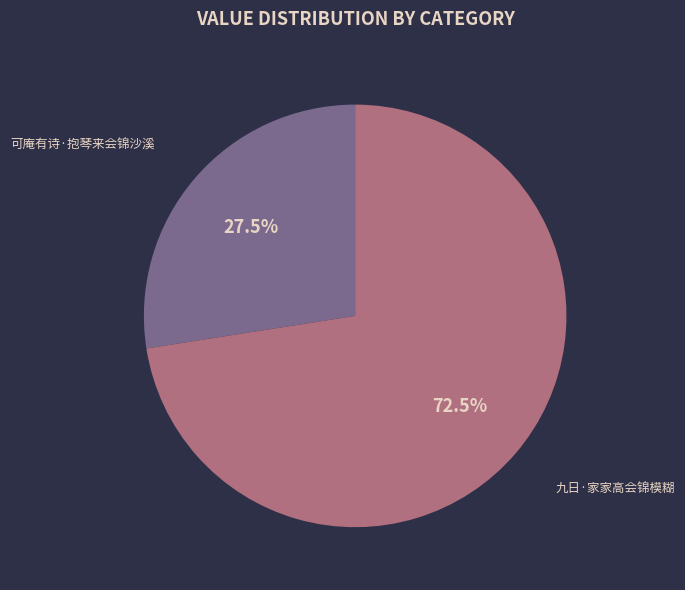

True or false: 九日·家家高会锦模糊 accounts for 85% of the total.

False